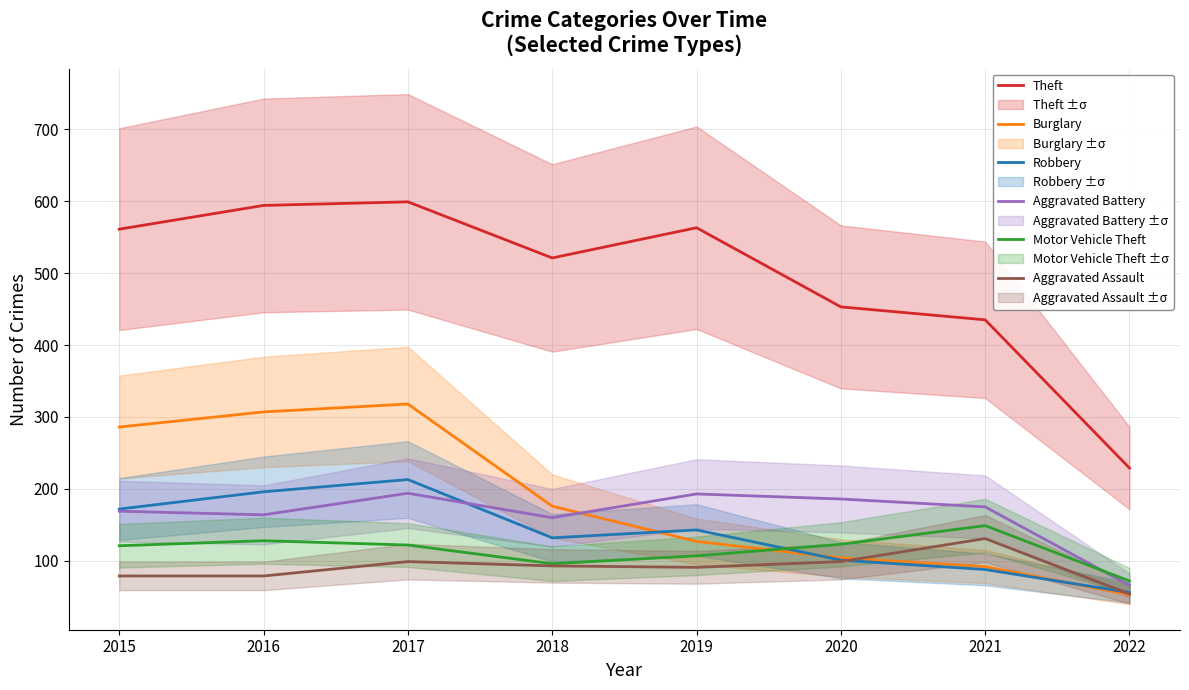

How many data points in Motor Vehicle Theft are less than 122?

4